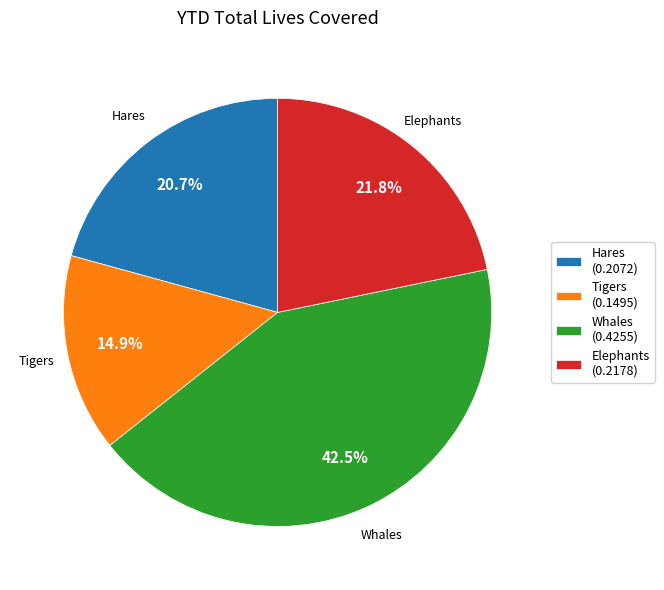

Rank the categories by value from lowest to highest.

Tigers, Hares, Elephants, Whales